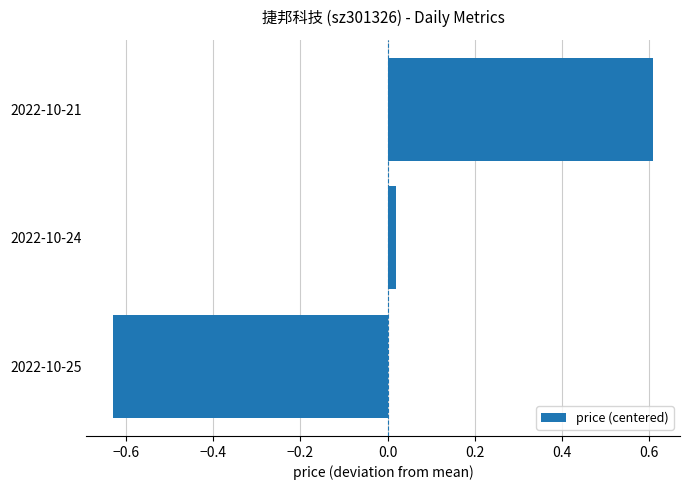

How many categories are shown in the chart?

3